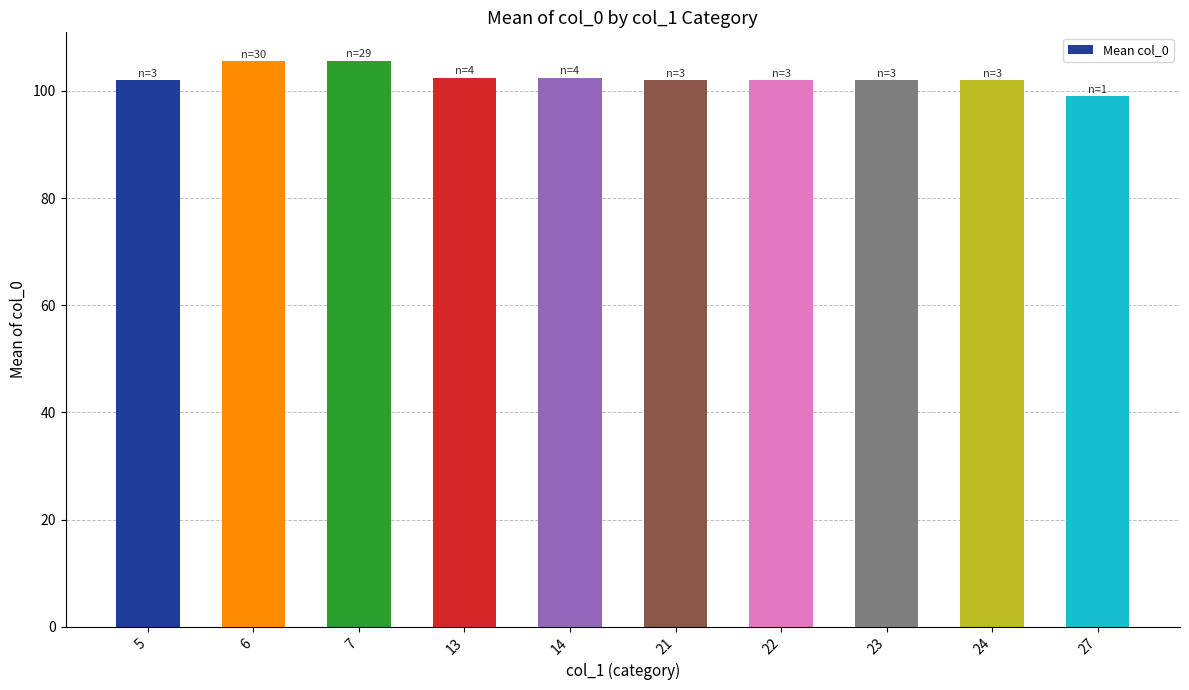

What is the sum of all values?

1025.2